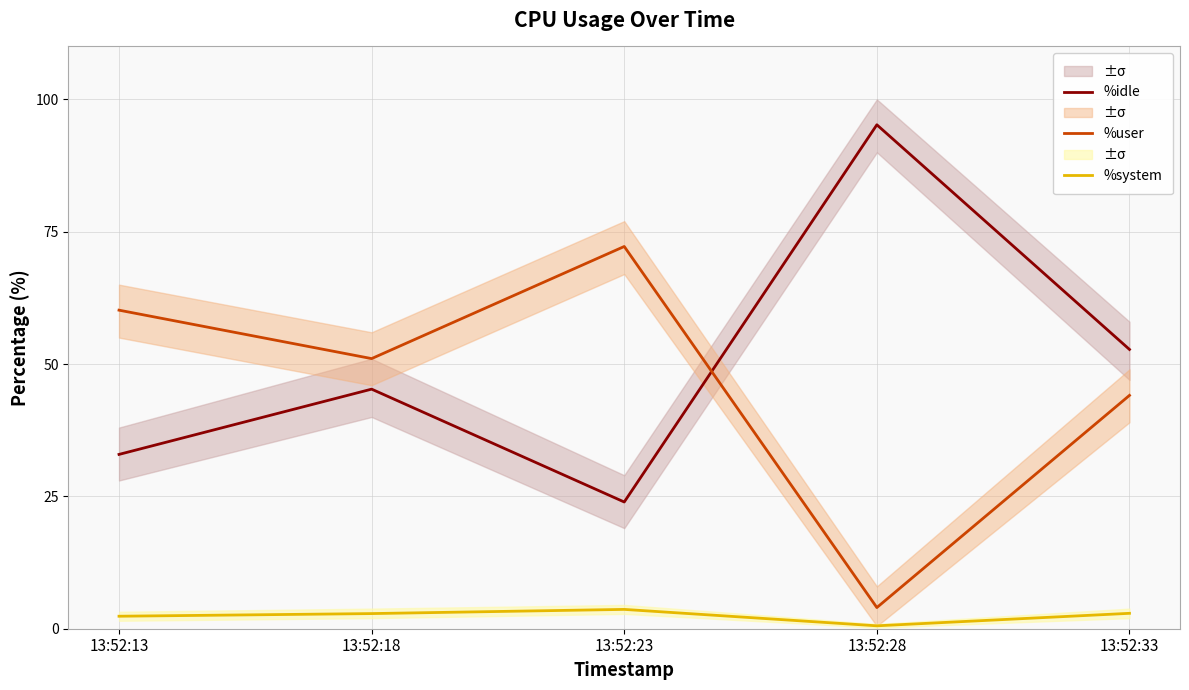

Is the value of %idle at 13:52:33 greater than the value of %user at 13:52:13?

No